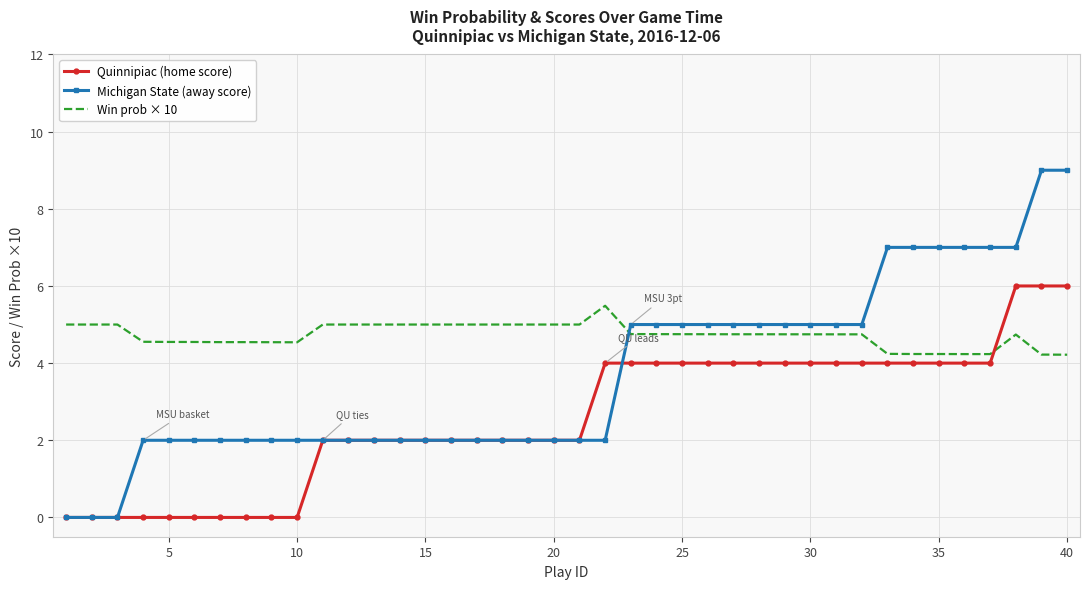

True or false: Win prob × 10 and Quinnipiac (home score) intersect in this chart.

True